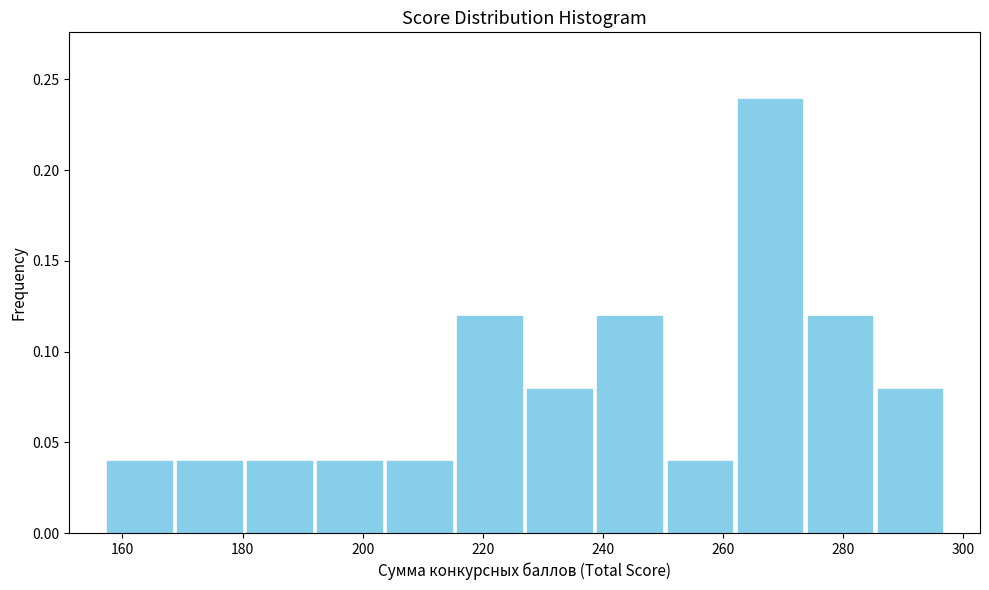

Over which range of the x-axis is the bar tallest?

262 to 274